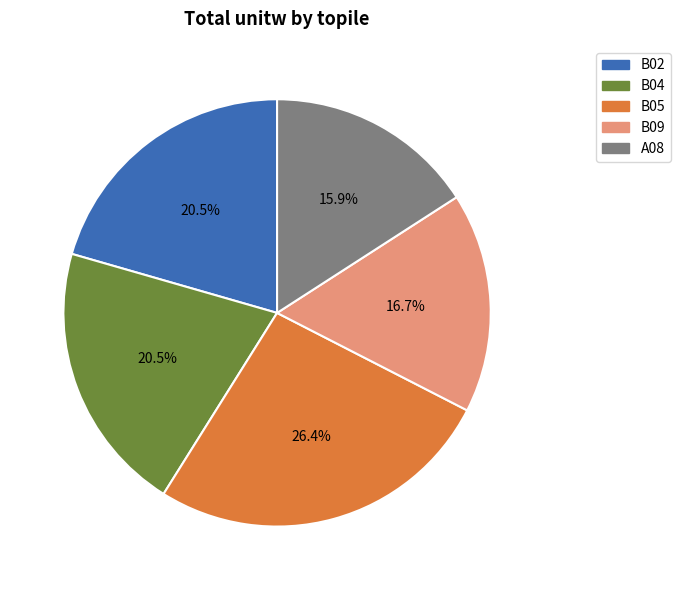

Is there any slice that represents more than half of the pie?

No